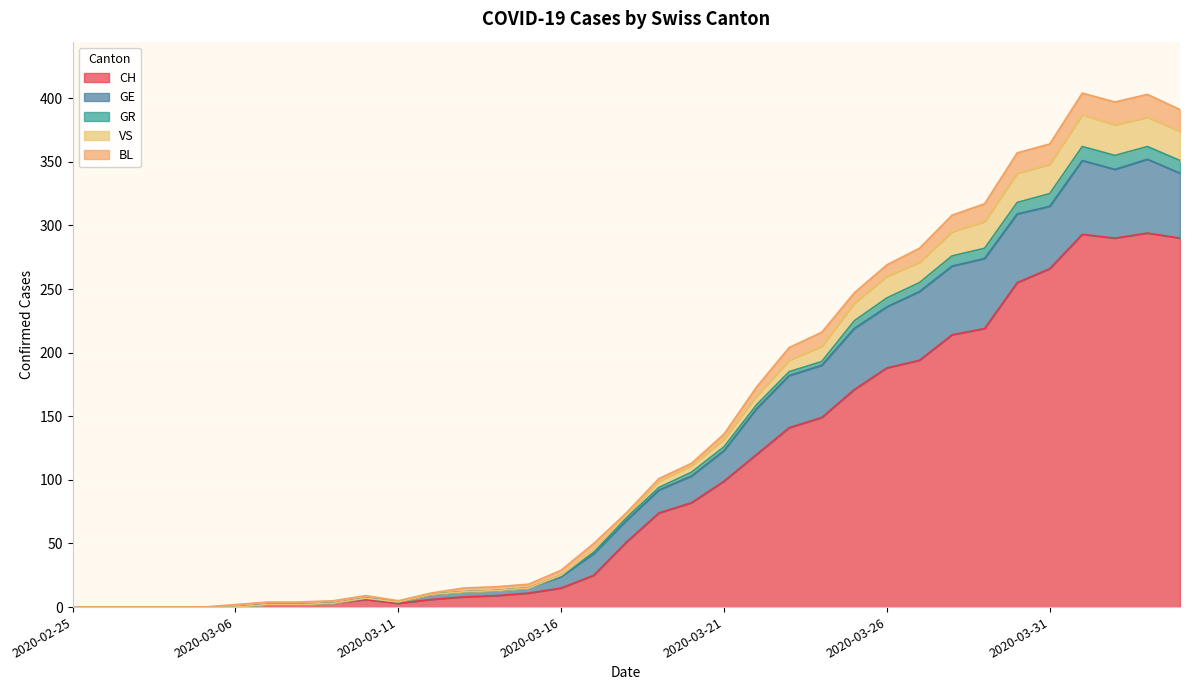

What position from the left is 2020-03-10?

10